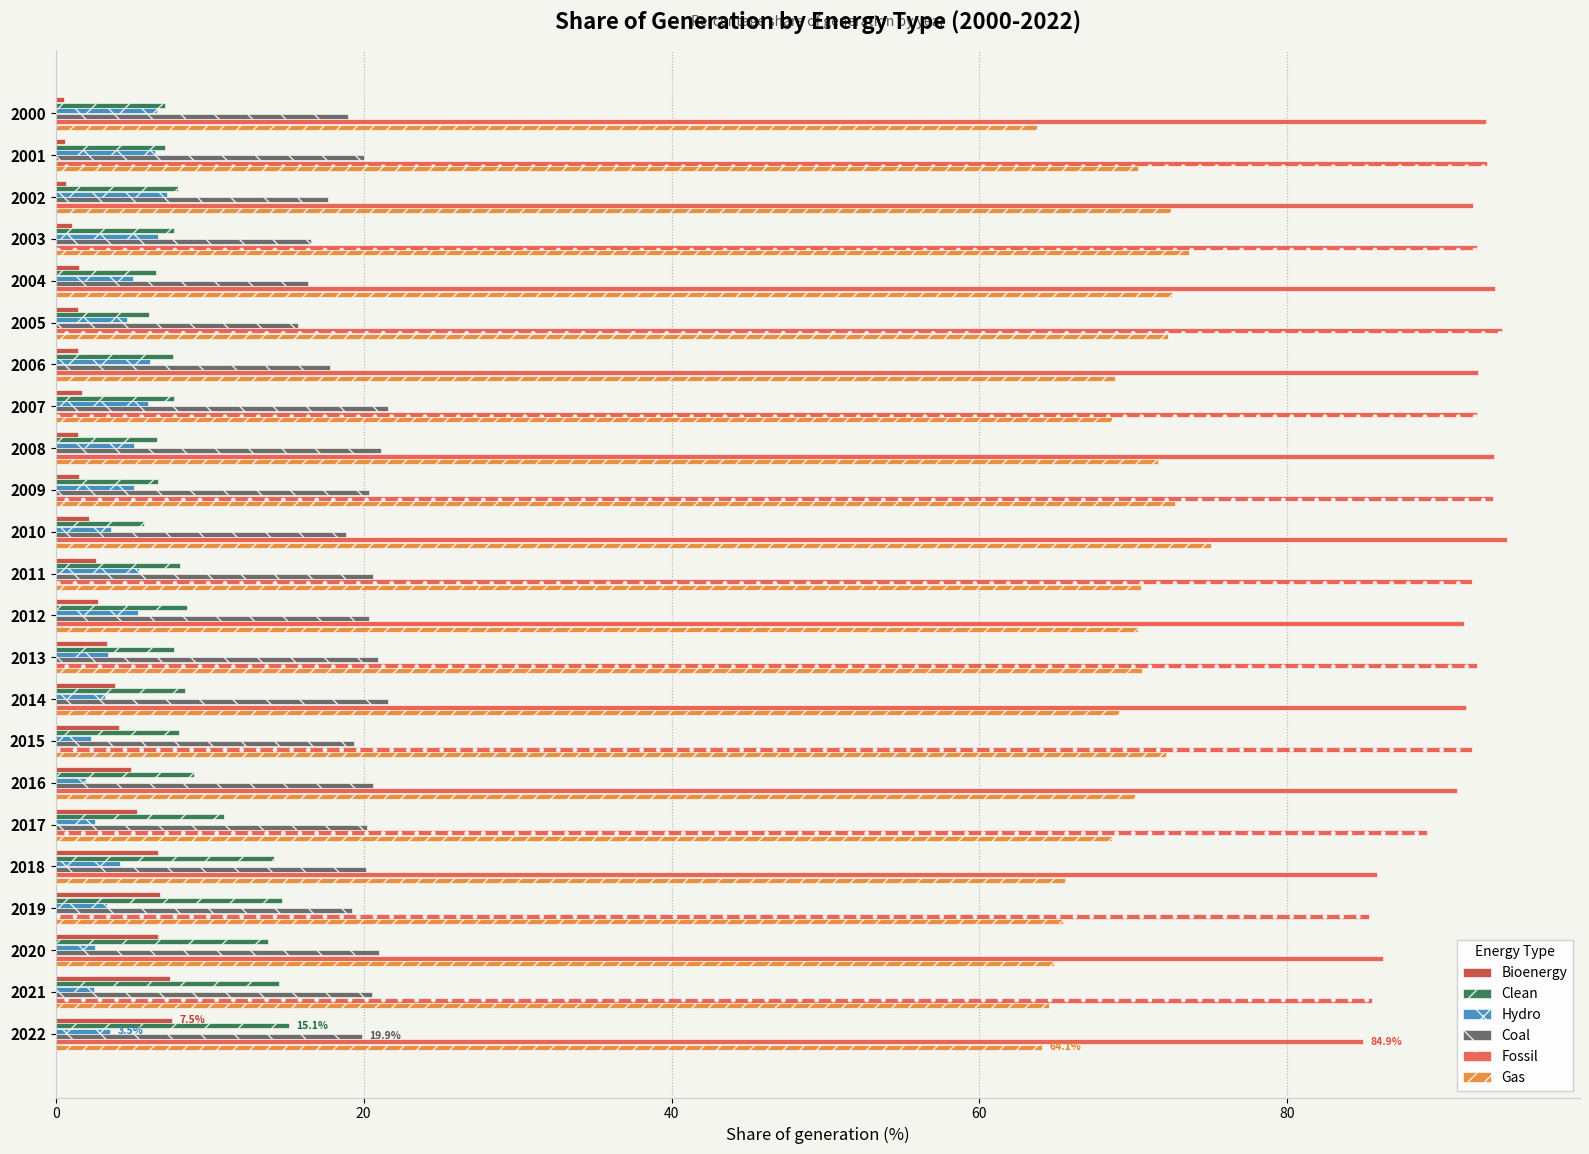

Is it true that Hydro equals 5.4 at 2011?

True